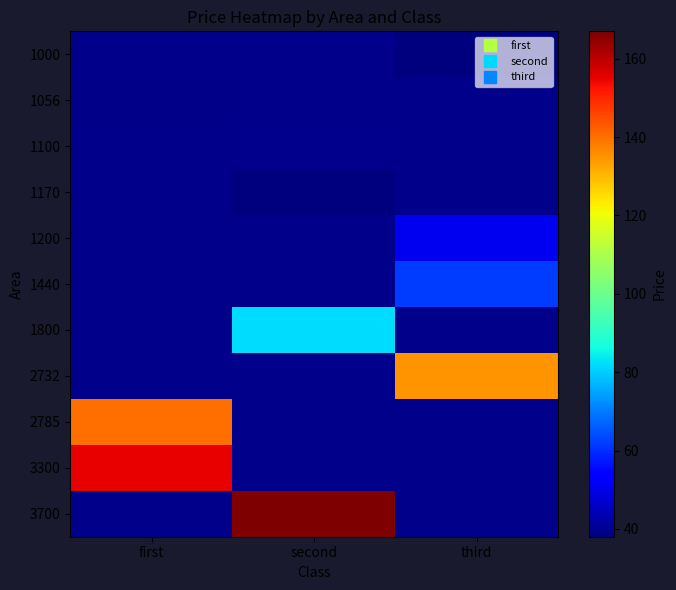

List the labels in order of 1100 value, smallest first.

first, second, third